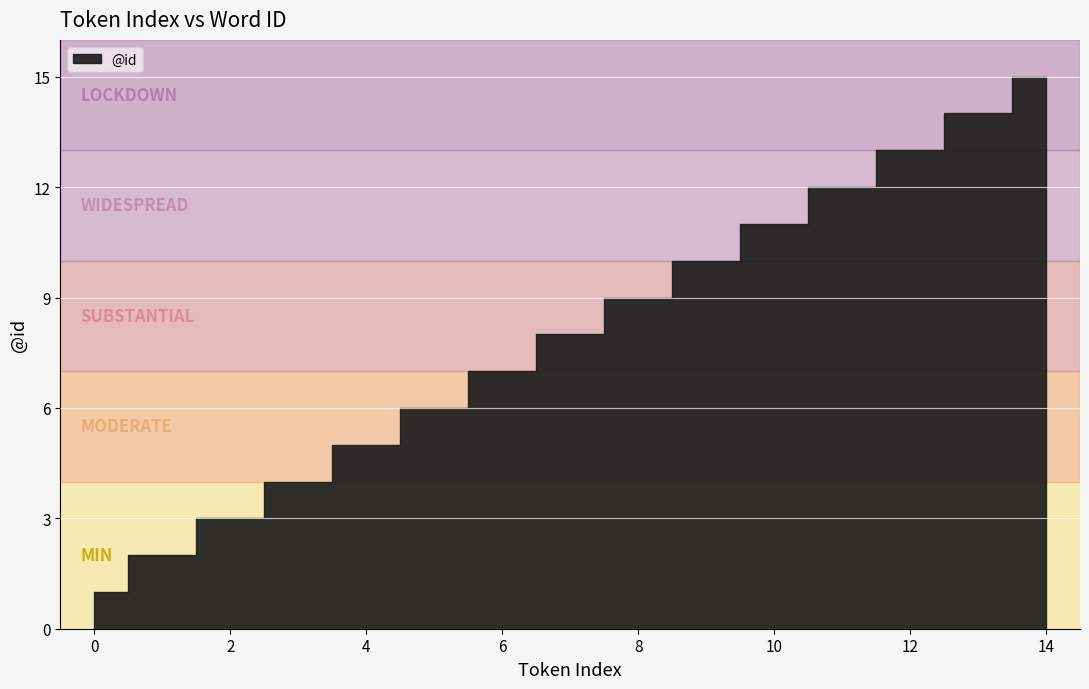

What is the approximate value at 8?

9